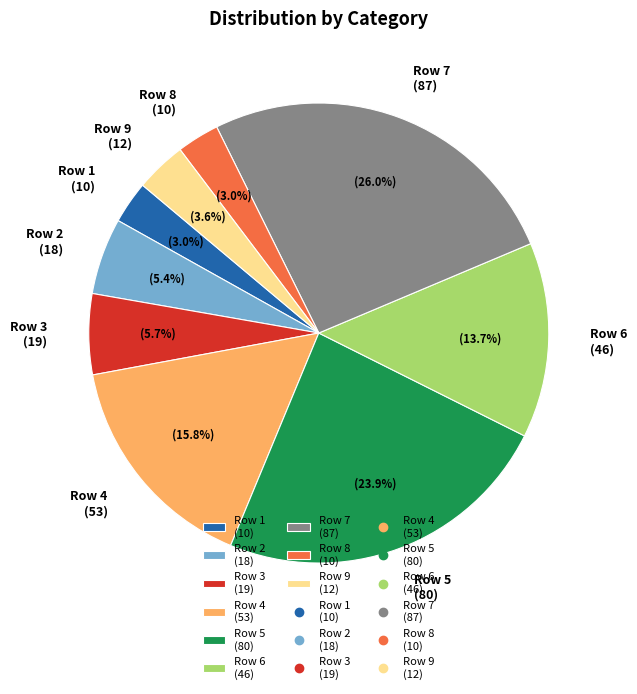

What is the total percentage of Row 6 (46) and Row 7 (87)?

39.7%